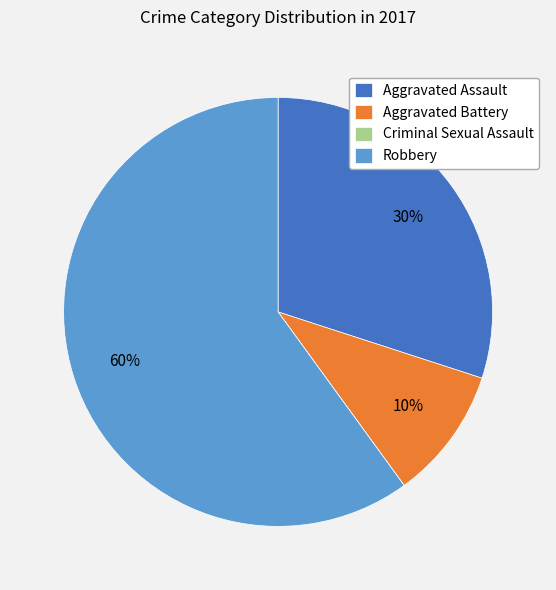

True or false: Aggravated Assault accounts for 30% of the total.

True